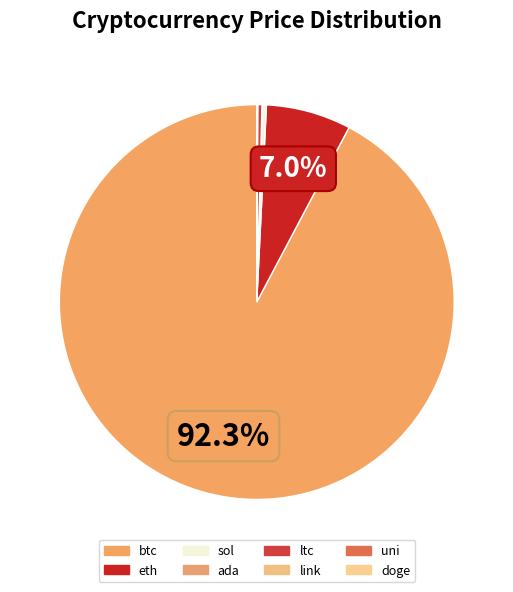

Does any single category account for the majority?

Yes